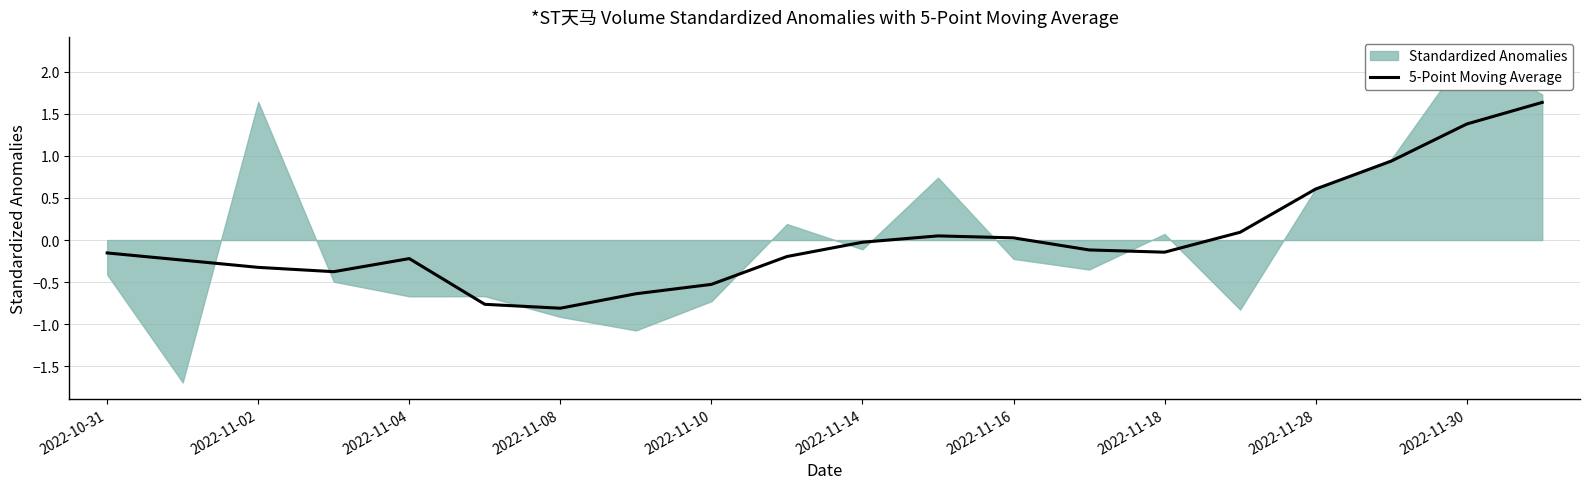

True or false: the data has more than 2 interior local peaks.

False